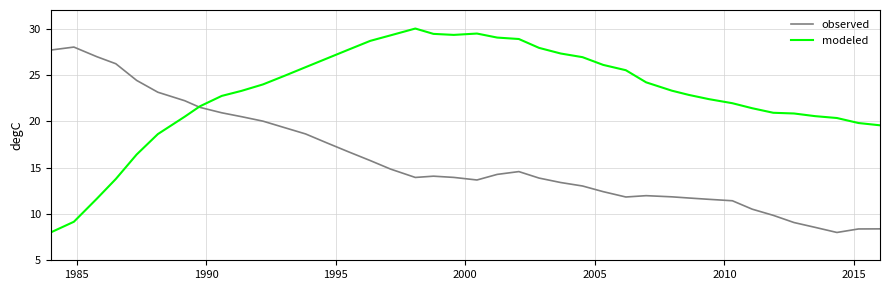

What is the difference between the maximum and minimum values in the modeled series?

22.0